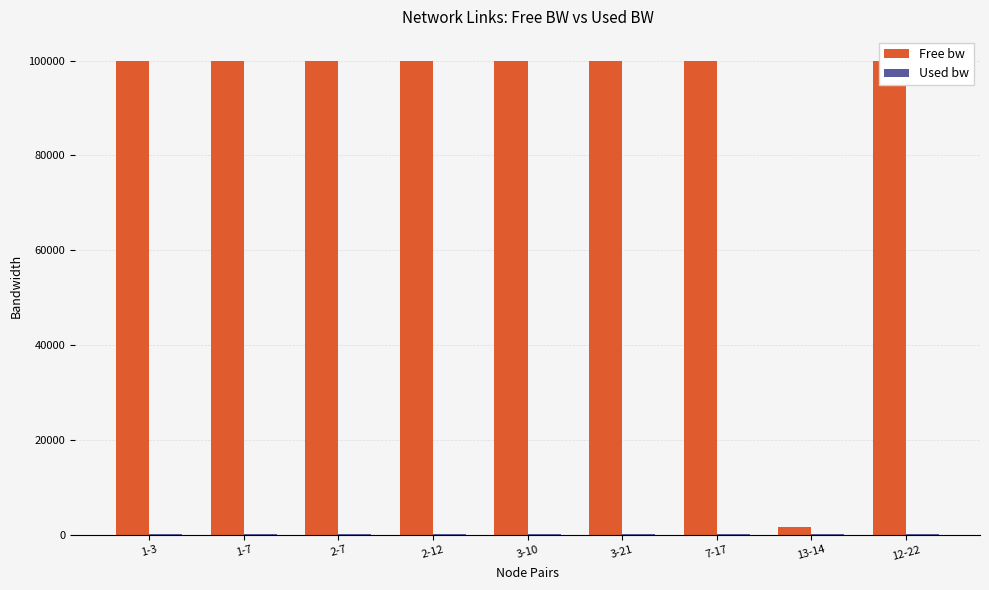

What is the maximum value shown in the chart?

99999.8